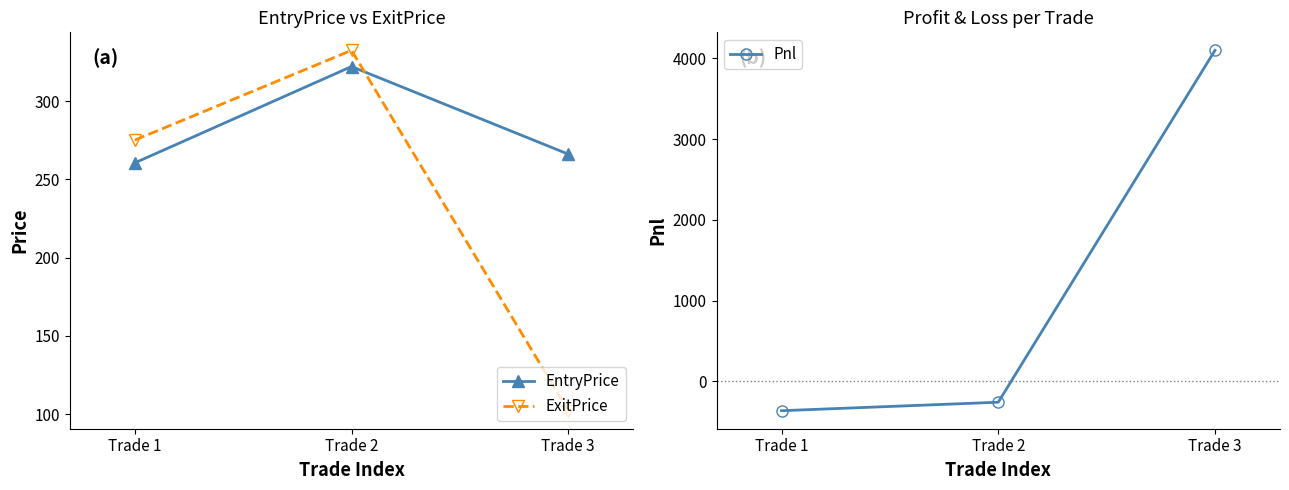

Which series has the widest spread of values?

Pnl